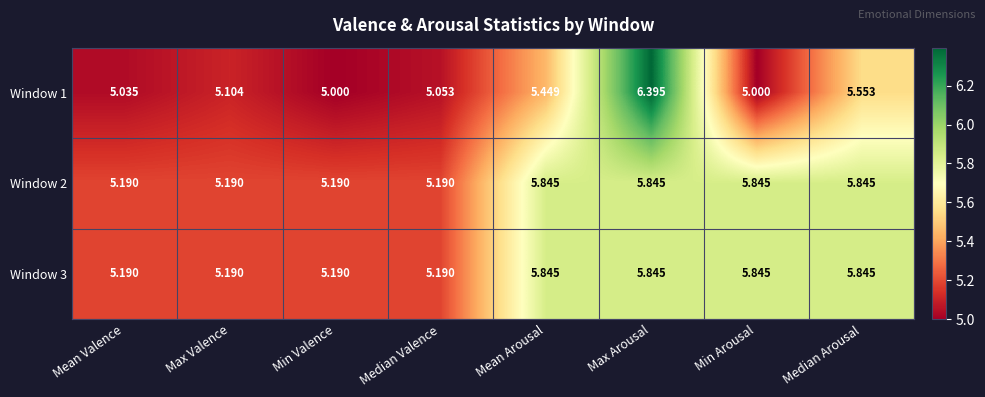

Is the value of Window 1 at Min Arousal greater than the value of Window 3 at Max Valence?

No